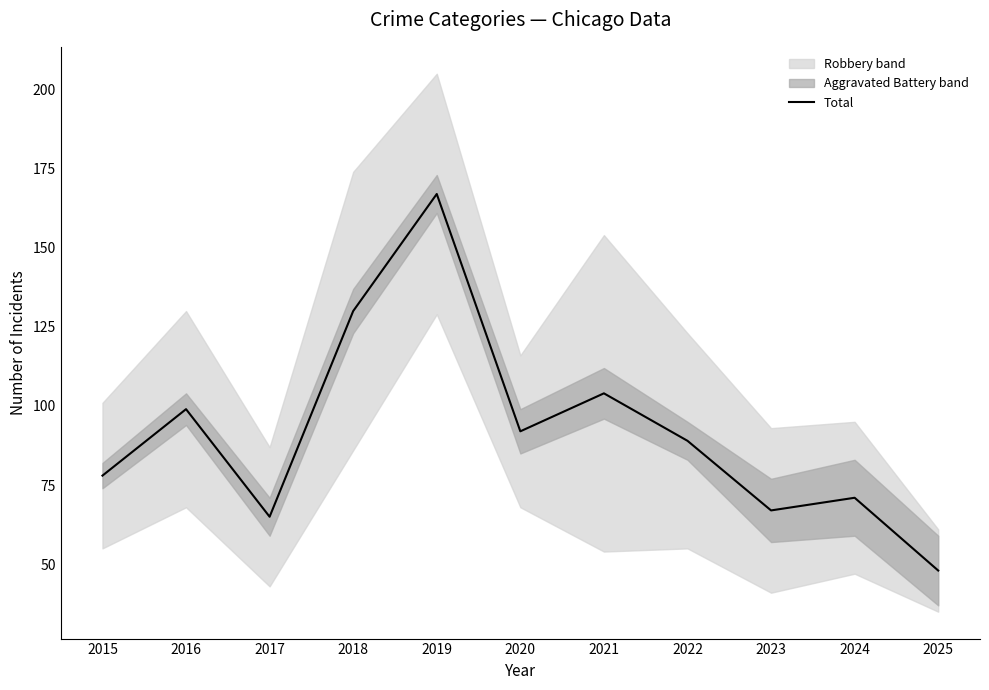

Where is the first local minimum?

2017